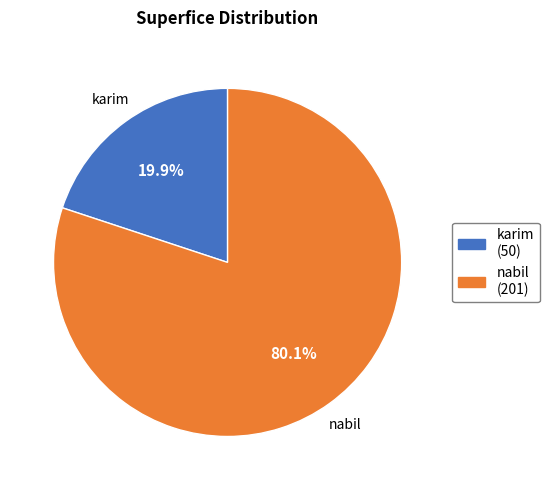

What is the smallest slice in the pie chart?

karim